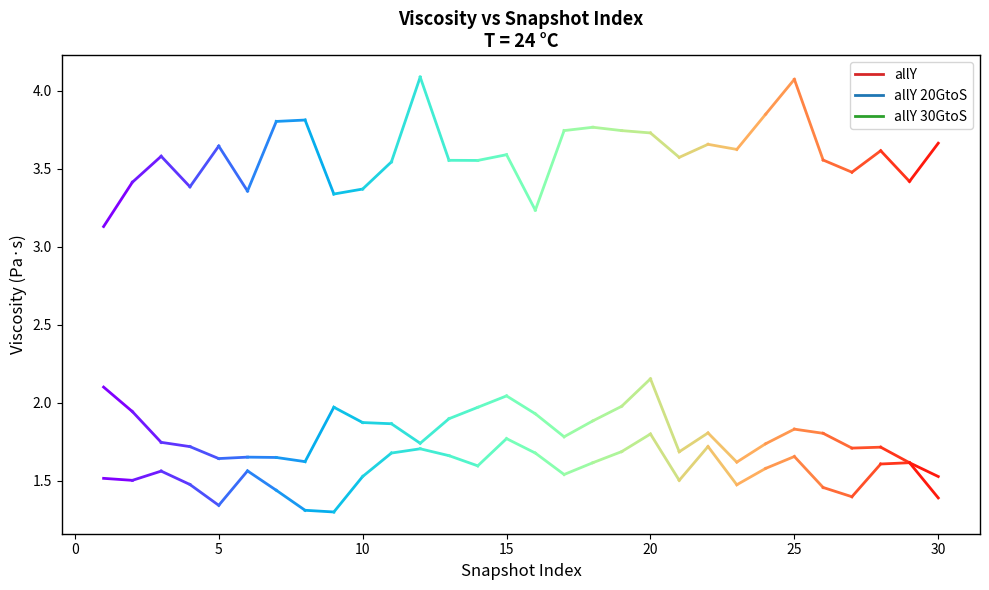

True or false: allY and allY 20GtoS intersect in this chart.

False